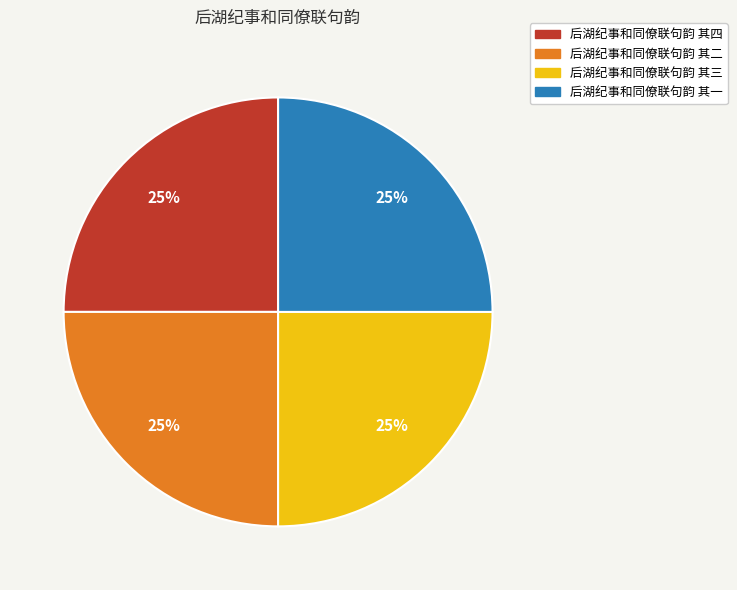

Is 后湖纪事和同僚联句韵 其二 the majority of the pie?

No